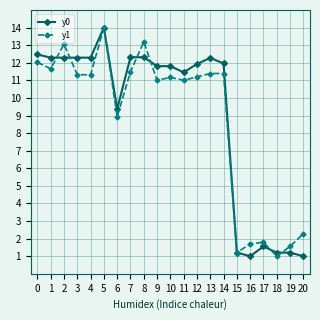

Between 12 and 17, which series saw the biggest shift?

y0